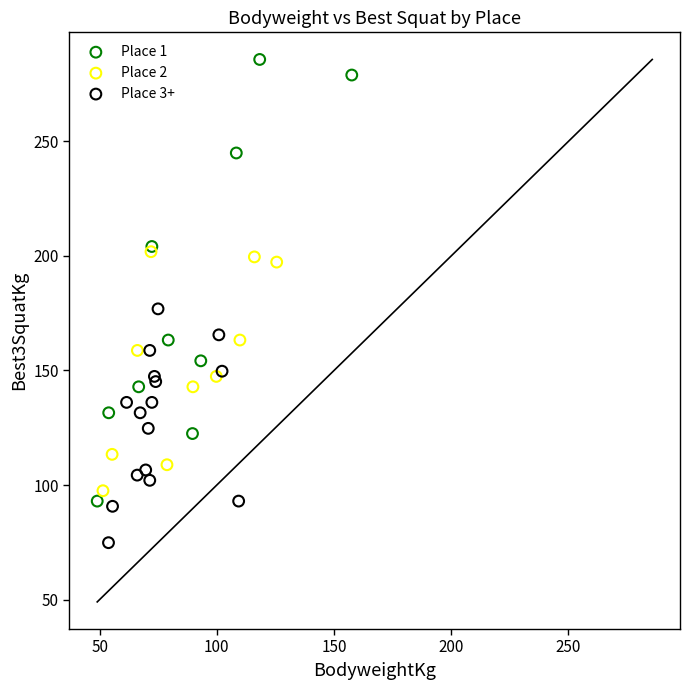

Which series has the widest spread of Y values?

Place 1